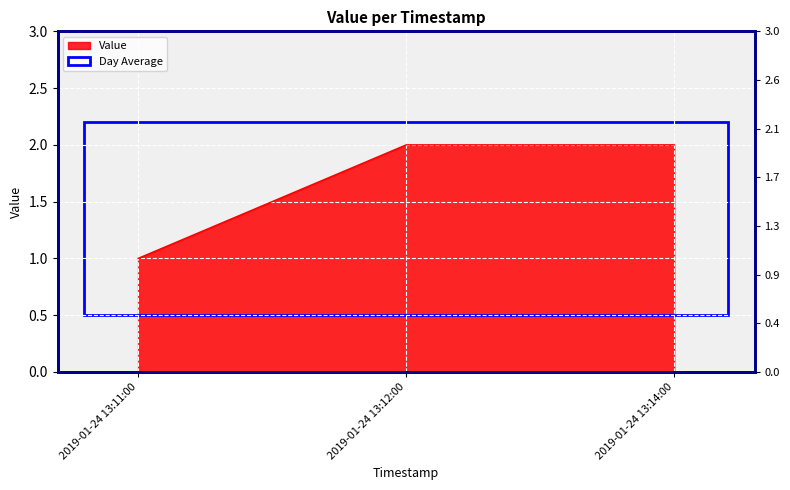

How many data points are less than 2?

1